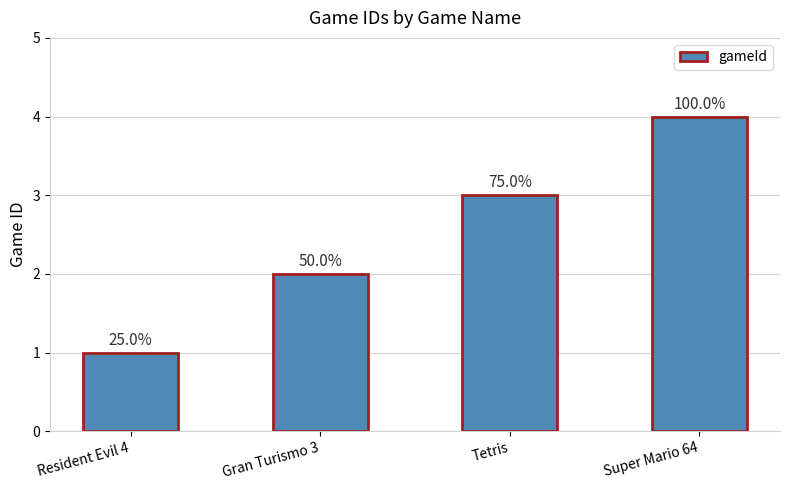

What value does the data have at Tetris?

3